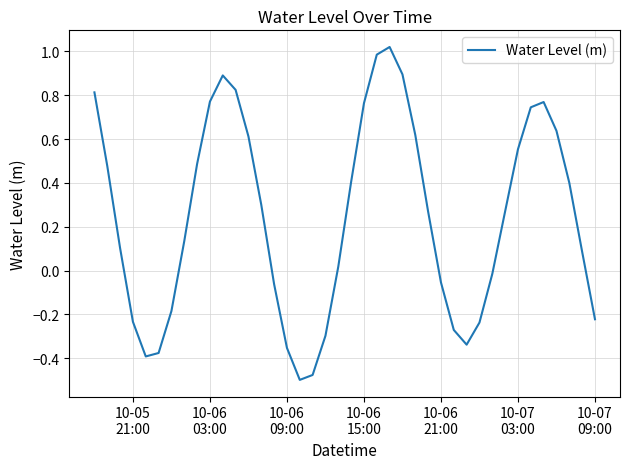

How many lines are shown in the chart?

1